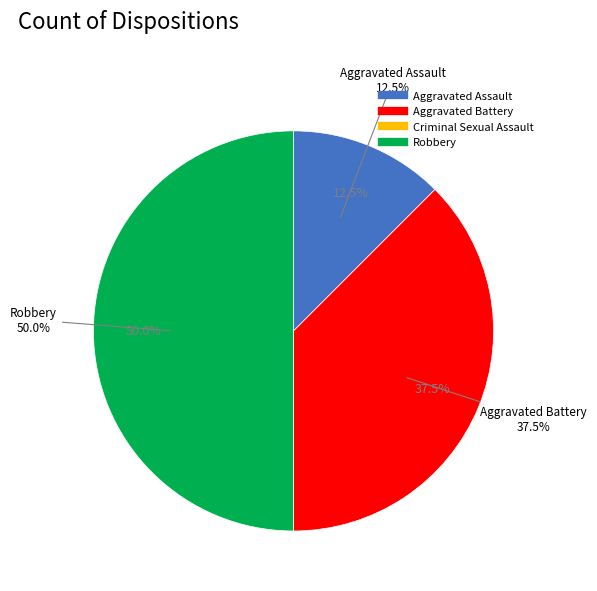

To the nearest percent, what is the difference between the Aggravated Battery and Aggravated Assault slice percentages?

25%